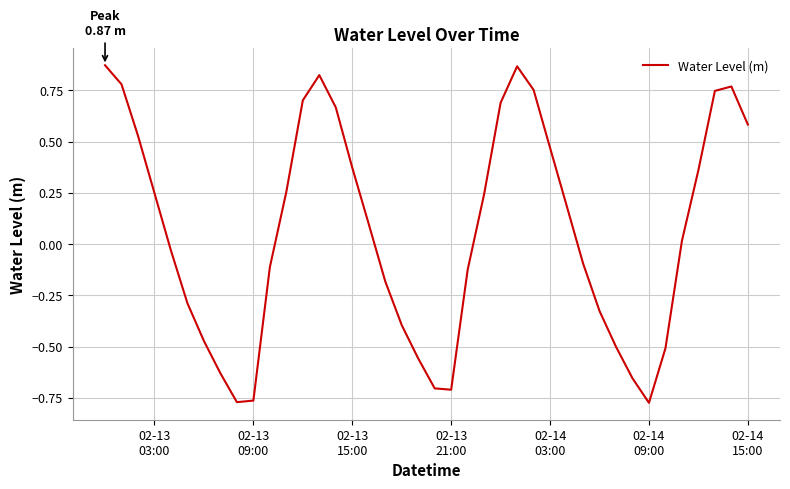

What is the difference between the maximum and minimum values?

1.6